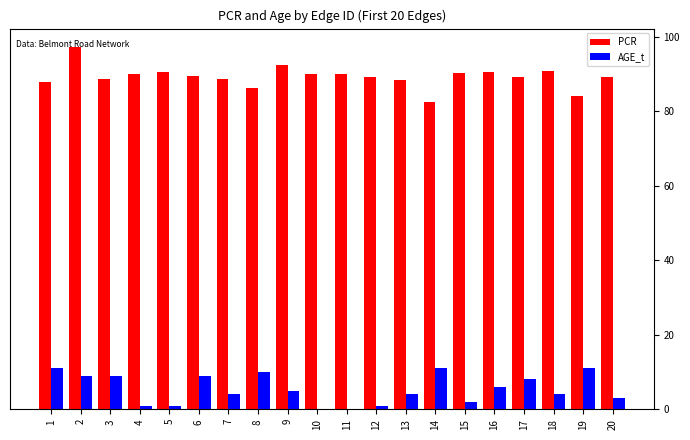

What is the total value across all series at 19?

95.1